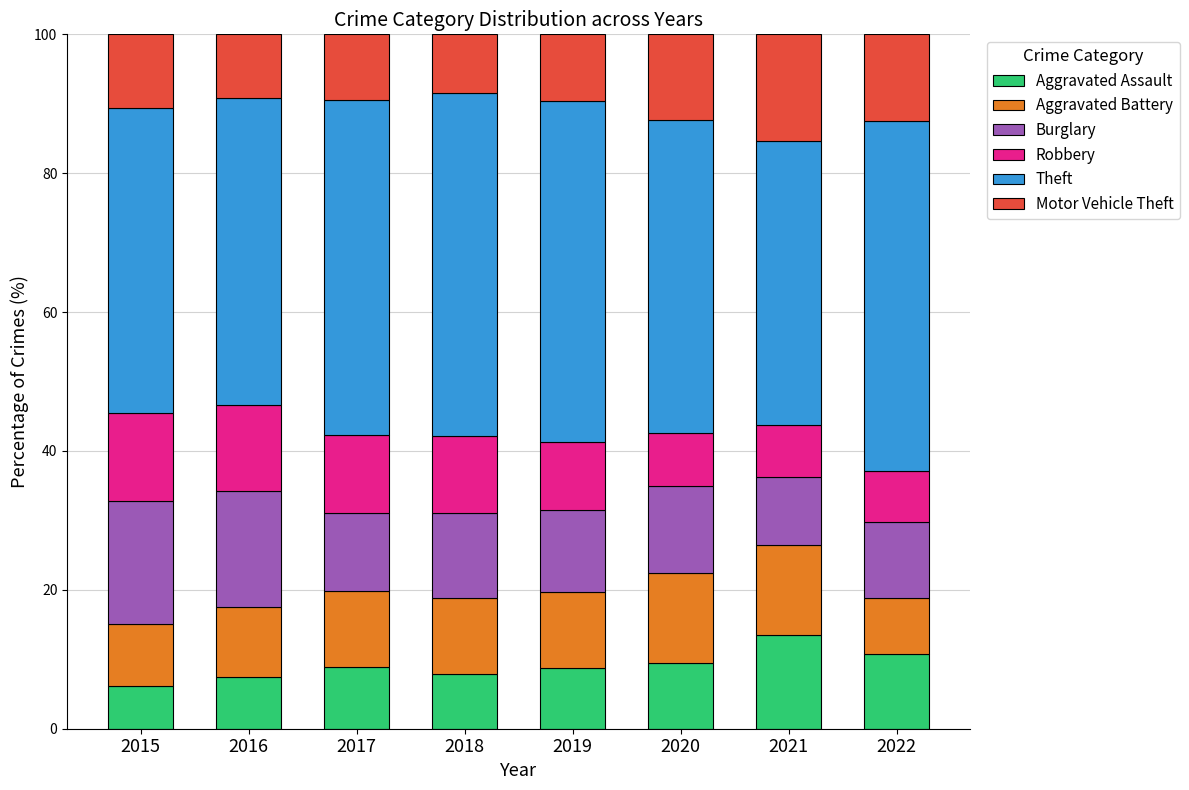

The Aggravated Assault series shows 13.6 at 2020. True or false?

False